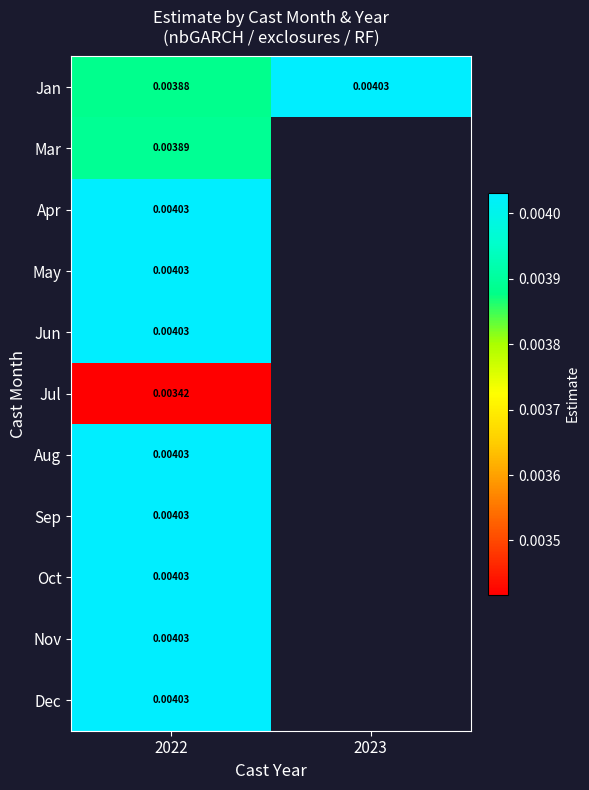

Which category has the lowest value in the Jul series?

2022